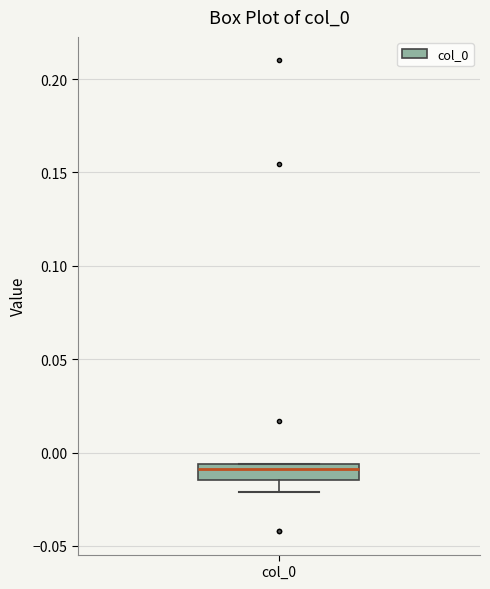

Transcribe this box plot: give where the median line is, the range the box spans, and where the two whiskers end, as read against the y-axis. The values are not printed on the chart, so give them approximately, as read against the axis.

median -0.010, box -0.015 to -0.005, whiskers -0.020 to -0.005